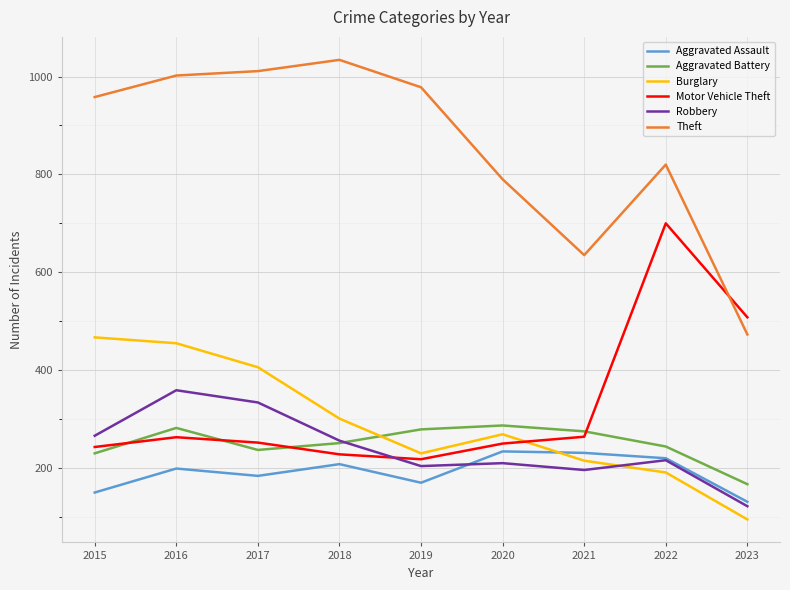

What is the difference between the Burglary values at 2022 and 2016?

264